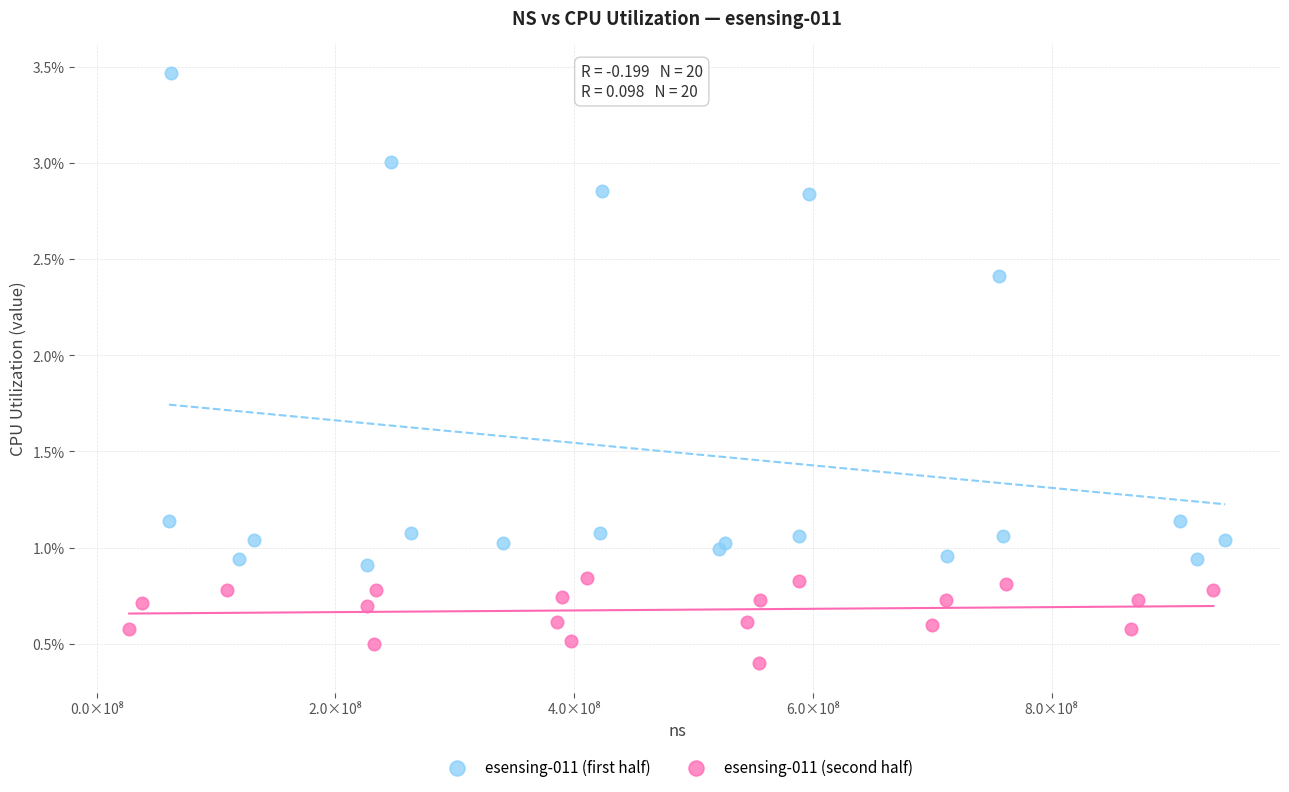

Which series reaches the maximum Y coordinate?

esensing-011 (first half)